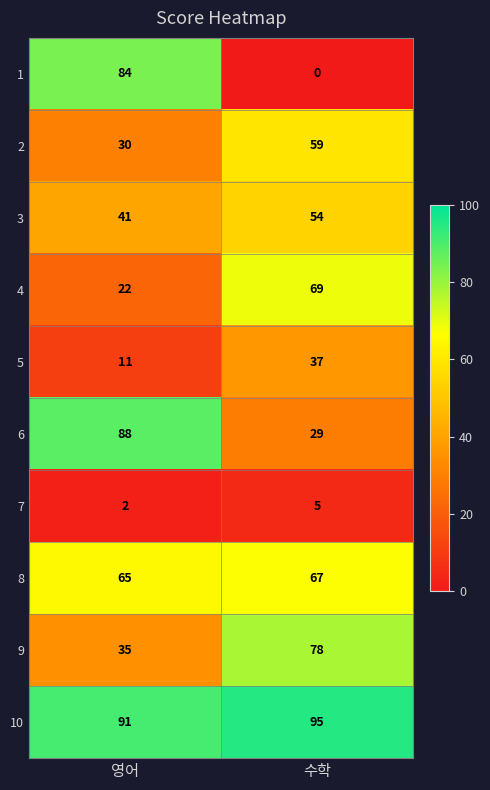

Which series has the widest spread of values?

1